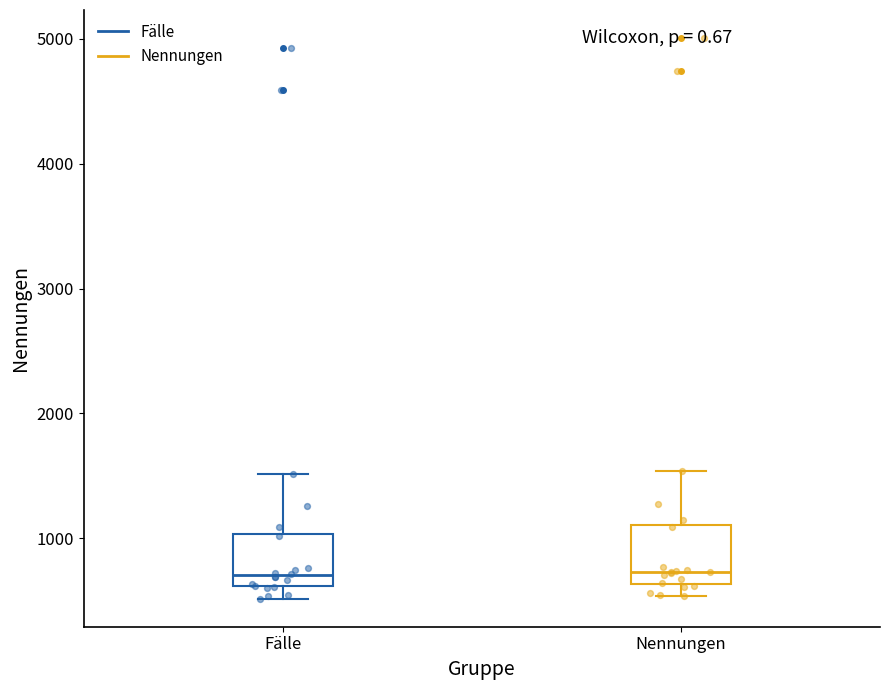

Where is the lower edge of the box for Fälle on the y-axis? The values are not printed on the chart, so give them approximately, as read against the axis.

600